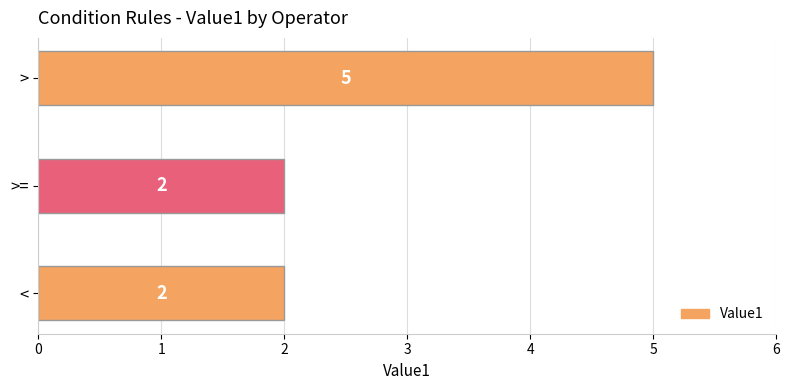

What is the change in value from >= to >?

+3